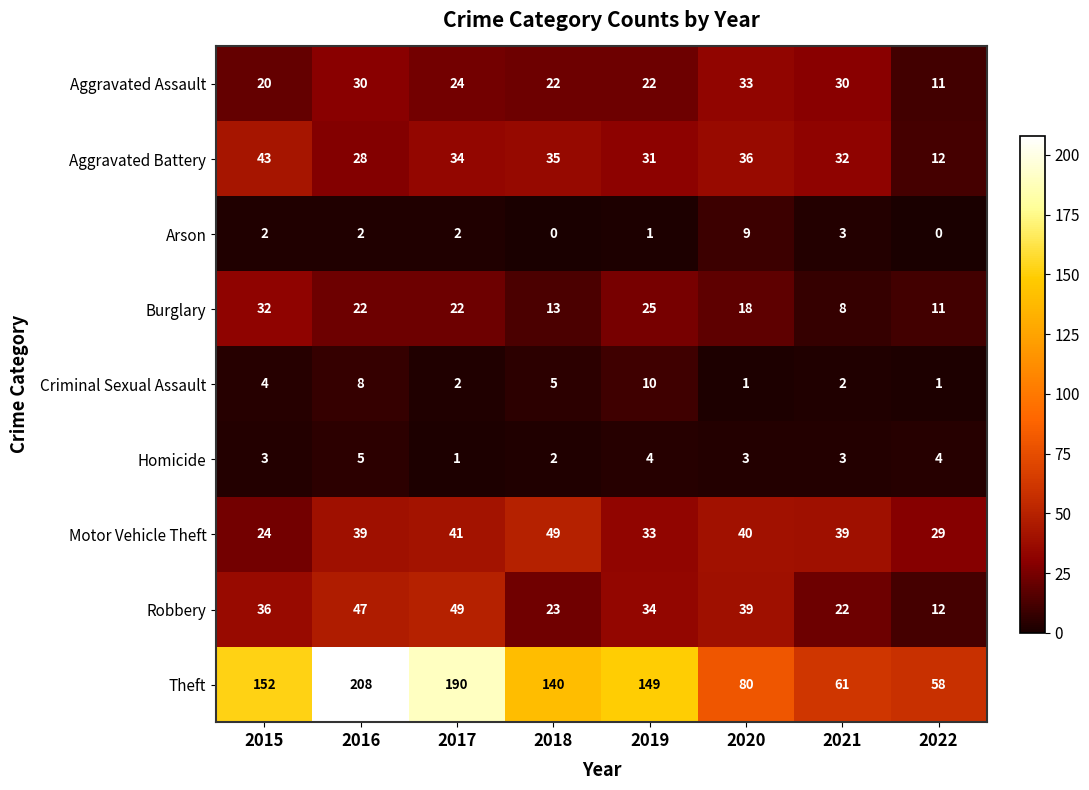

Rank the series at 2018 from lowest to highest value.

Arson, Homicide, Criminal Sexual Assault, Burglary, Aggravated Assault, Robbery, Aggravated Battery, Motor Vehicle Theft, Theft